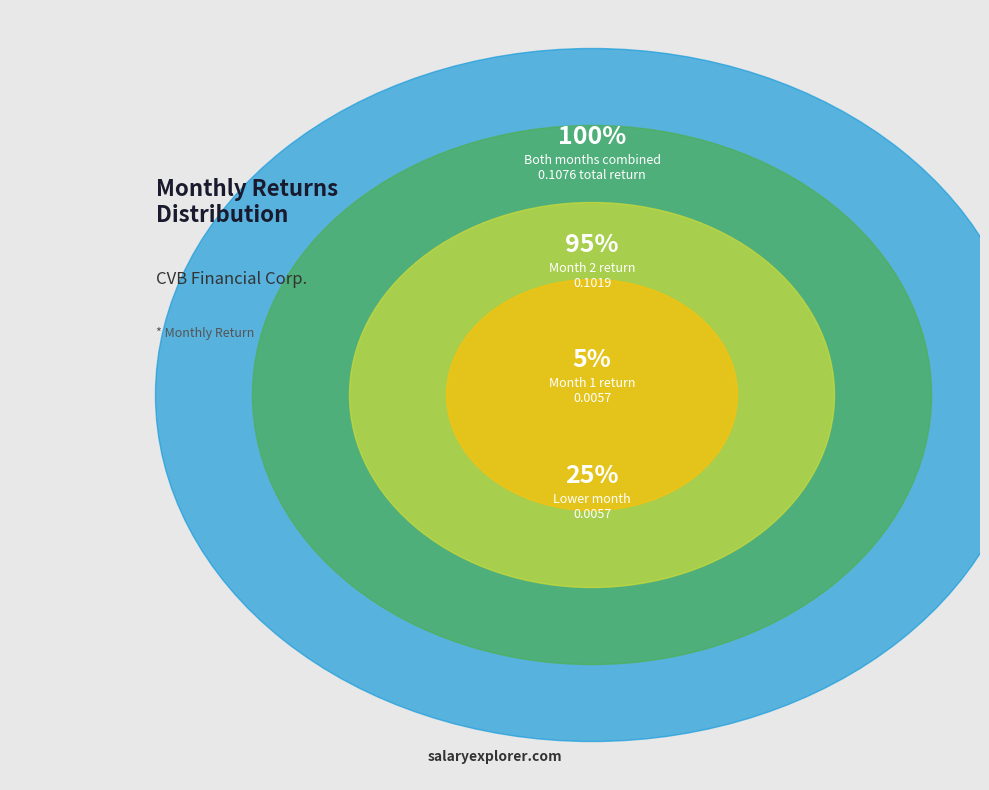

Rank the categories by value from highest to lowest.

2, 1